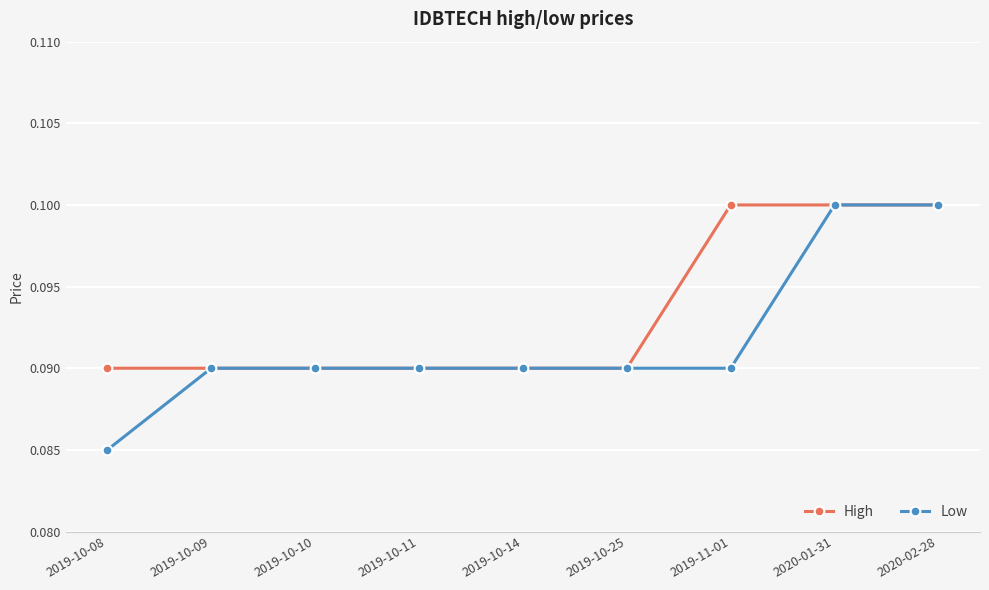

True or false: Low has a value of 0.1 at 2019-10-08.

True